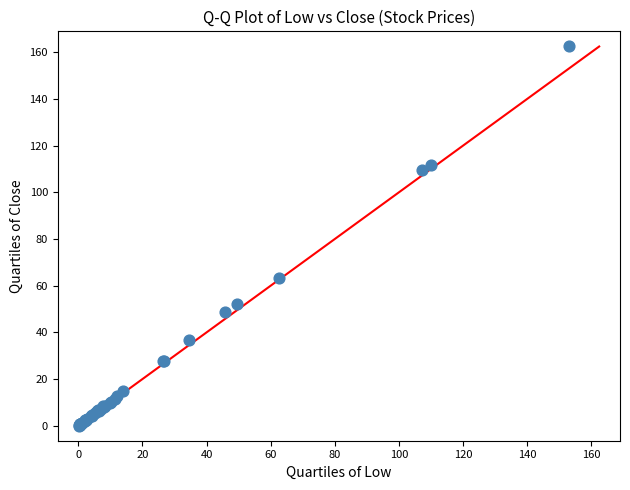

What Y value in the scatter plot is closest to 81?

63.4